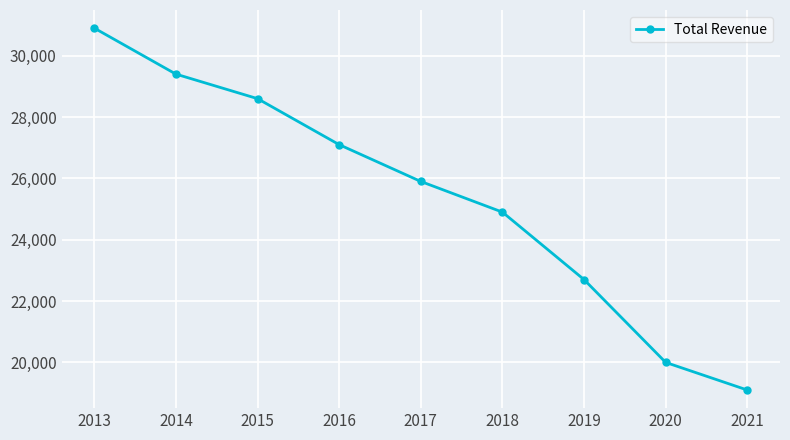

Rank the categories by value from highest to lowest.

2013, 2014, 2015, 2016, 2017, 2018, 2019, 2020, 2021